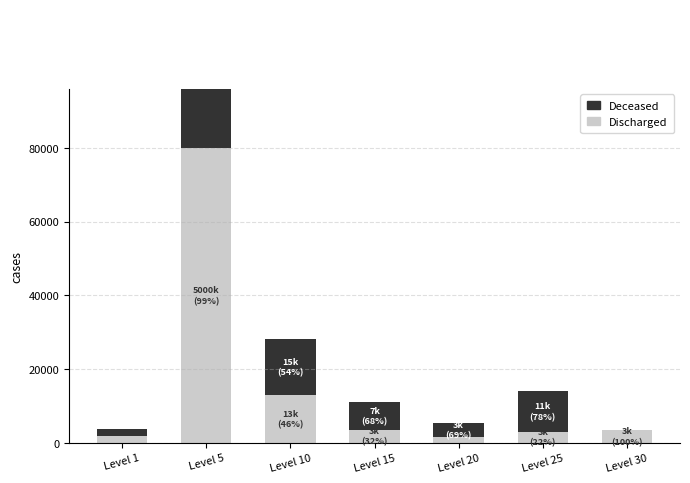

List the labels in order of Deceased value, largest first.

Level 5, Level 10, Level 25, Level 15, Level 20, Level 1, Level 30